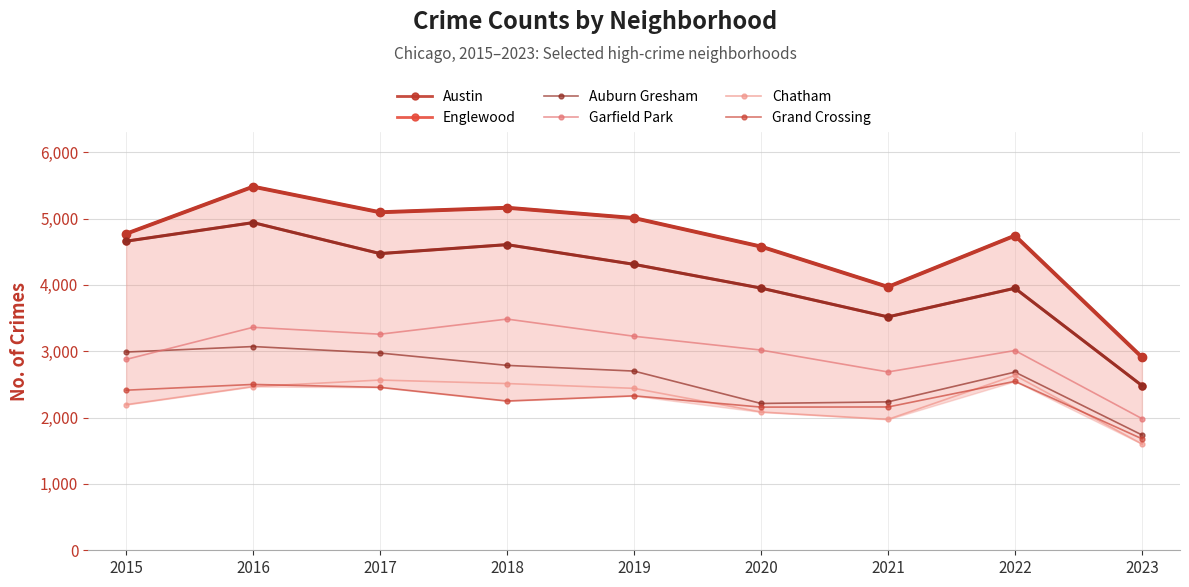

True or false: Englewood and Grand Crossing intersect in this chart.

False